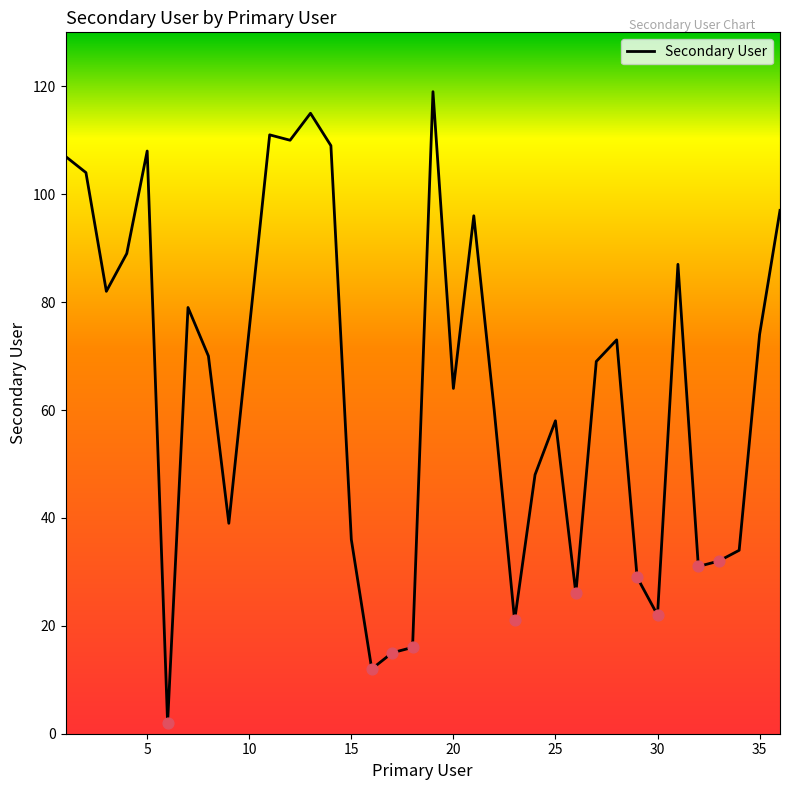

What is the difference between the maximum and minimum values?

117